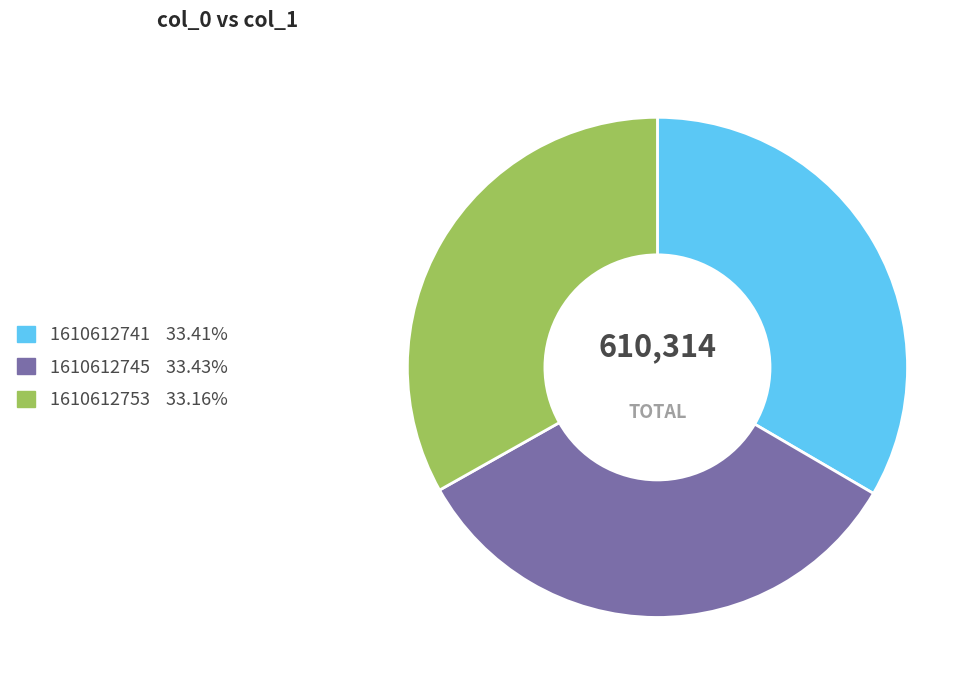

Combined, do 1610612745 and 1610612741 account for over 50%?

Yes